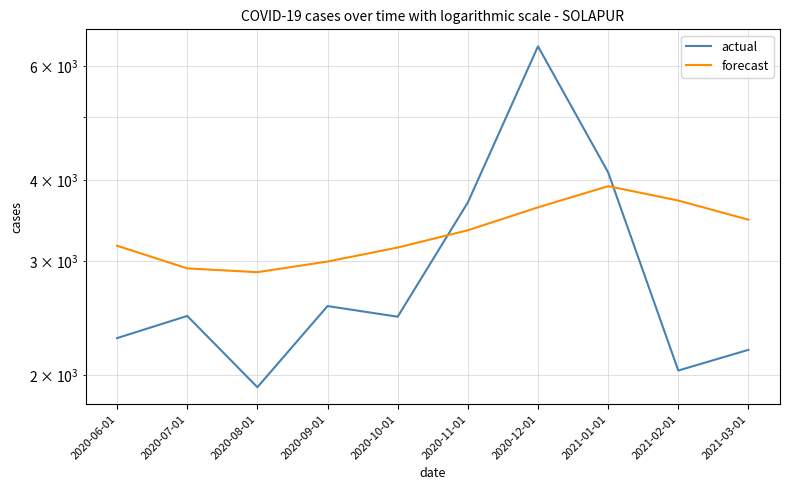

What is the value of the forecast point at the 5th from the left?

3148.3